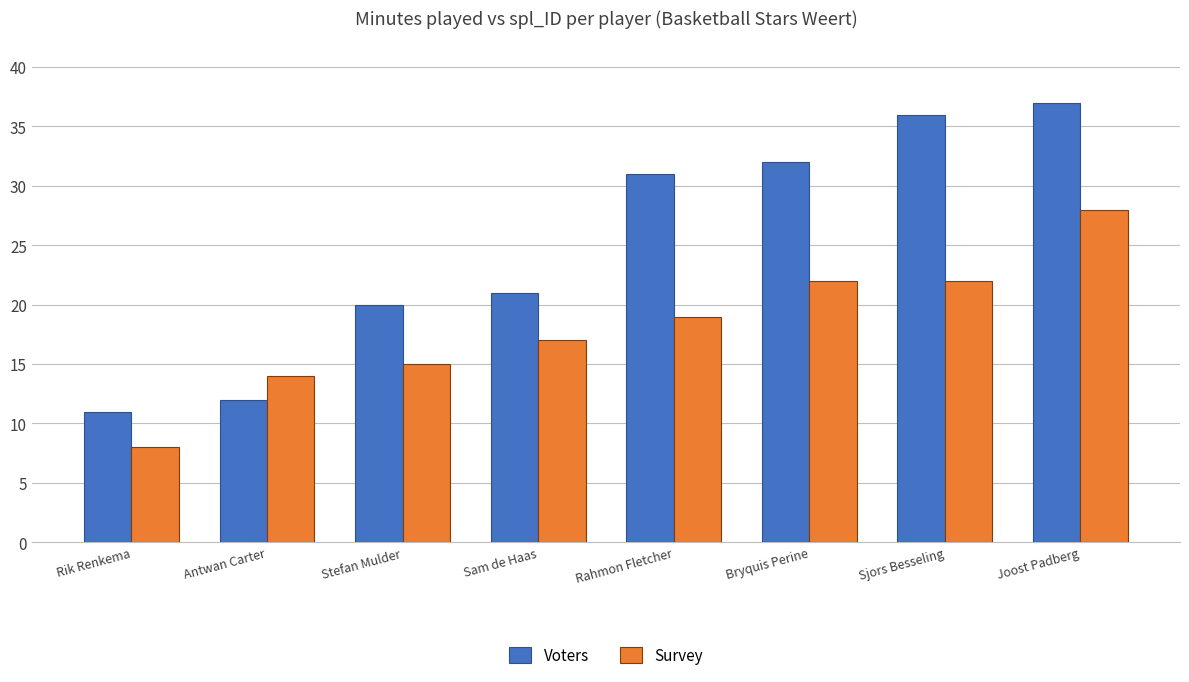

Where is Voters nearest to the value 24?

Sam de Haas